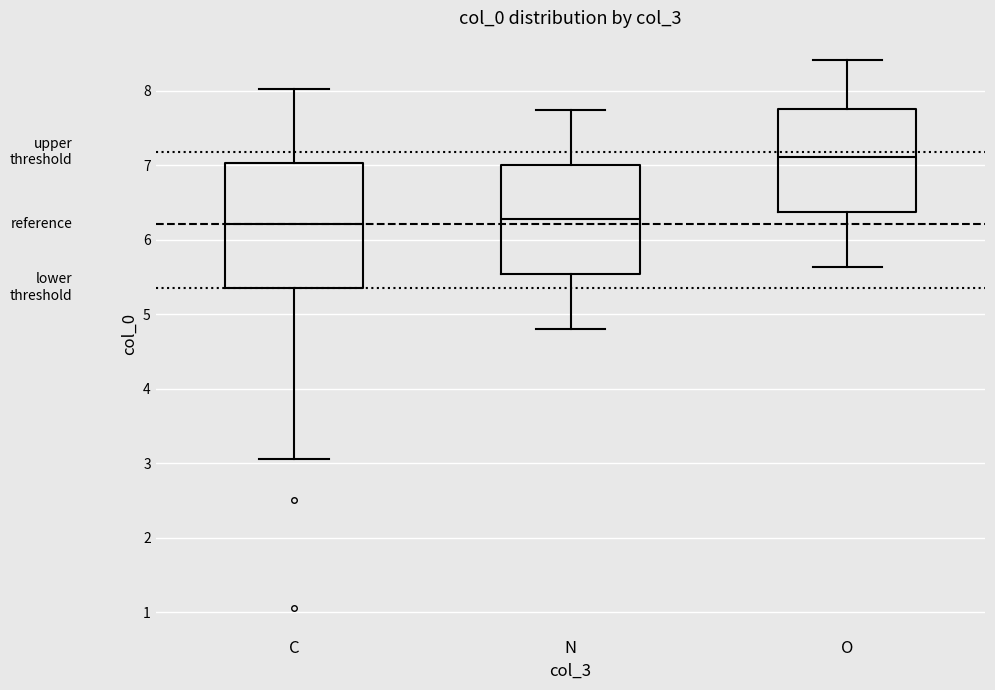

Comparing the boxes themselves (not the whiskers), which one is the tallest?

C